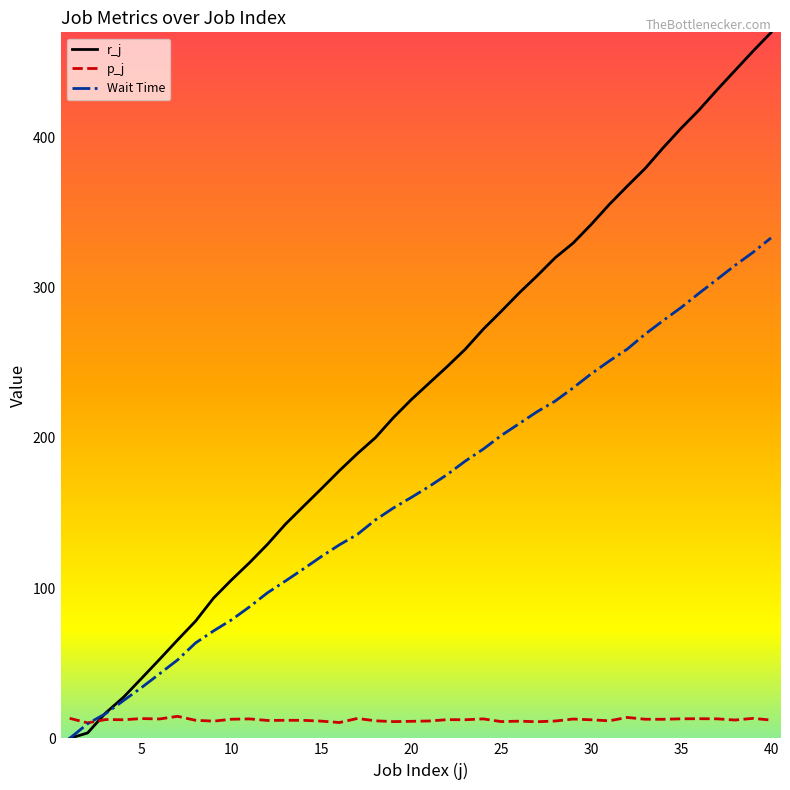

Which series has the largest total across all categories?

r_j